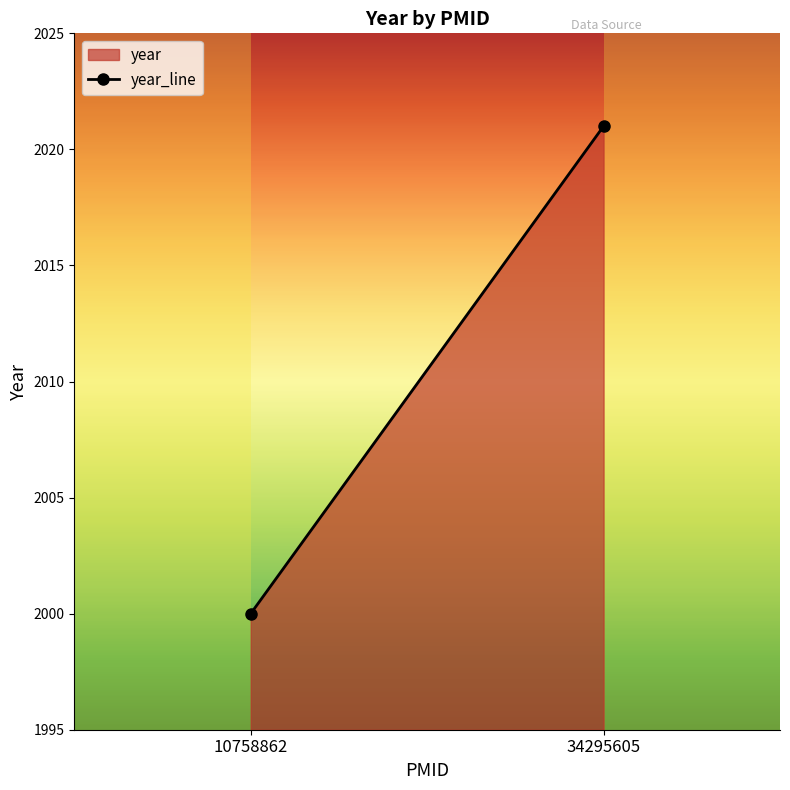

Which has a higher value, 10758862 or 34295605?

34295605